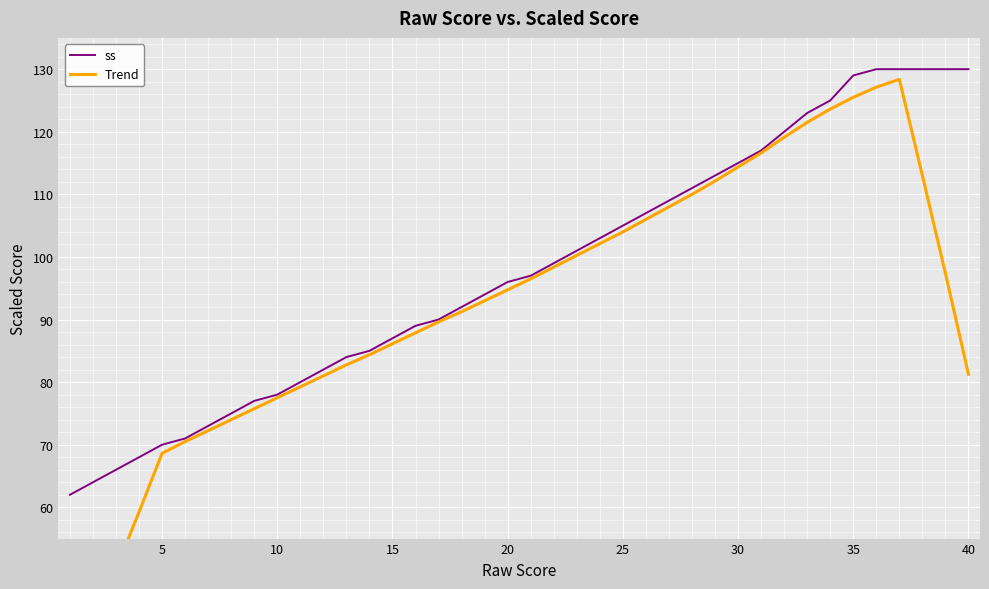

What is the minimum value for ss?

62